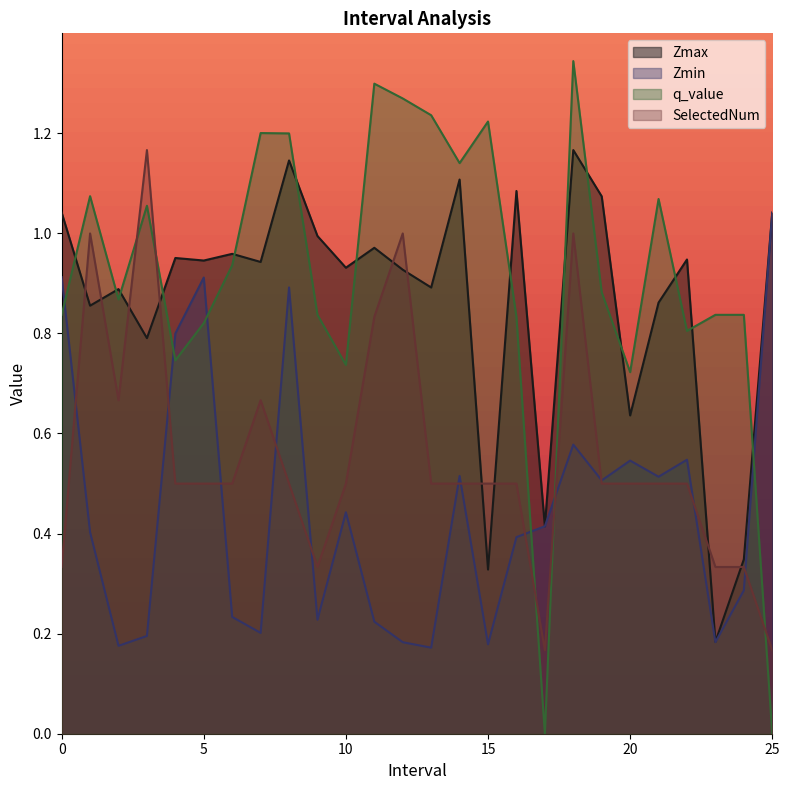

Where is q_value nearest to the value 0?

17.0